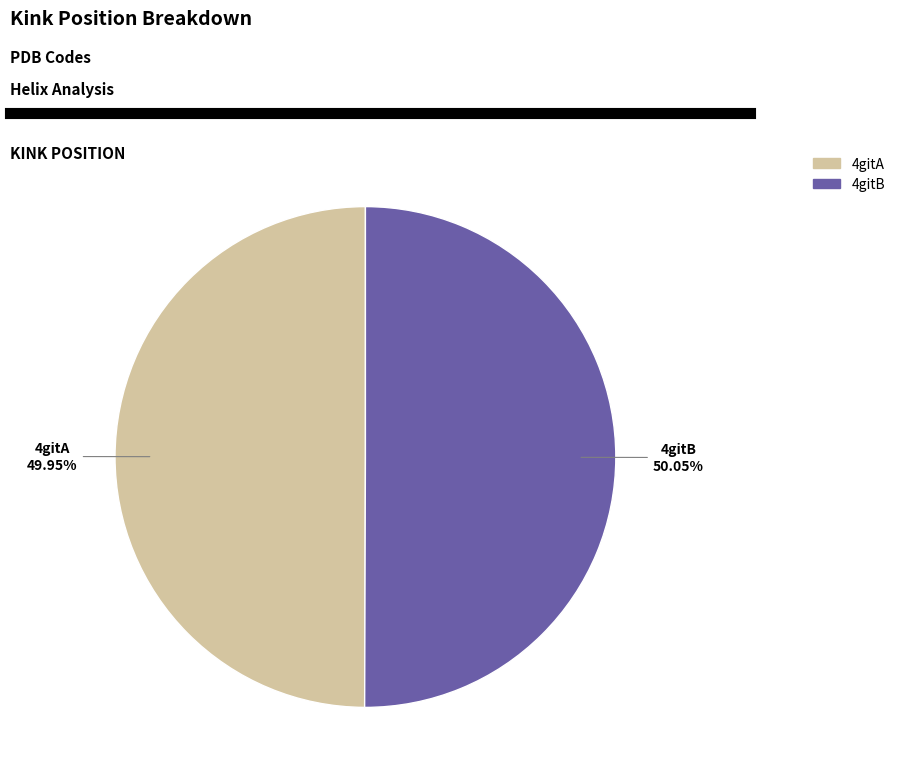

What is the ratio of the value at 4gitB to the value at 4gitA?

1.0